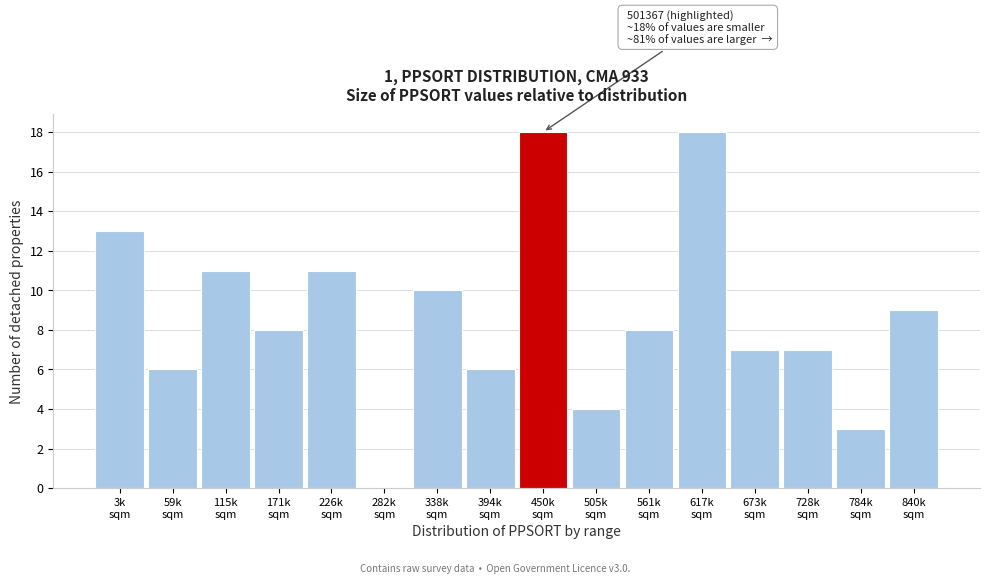

What is the maximum value shown in the chart?

18